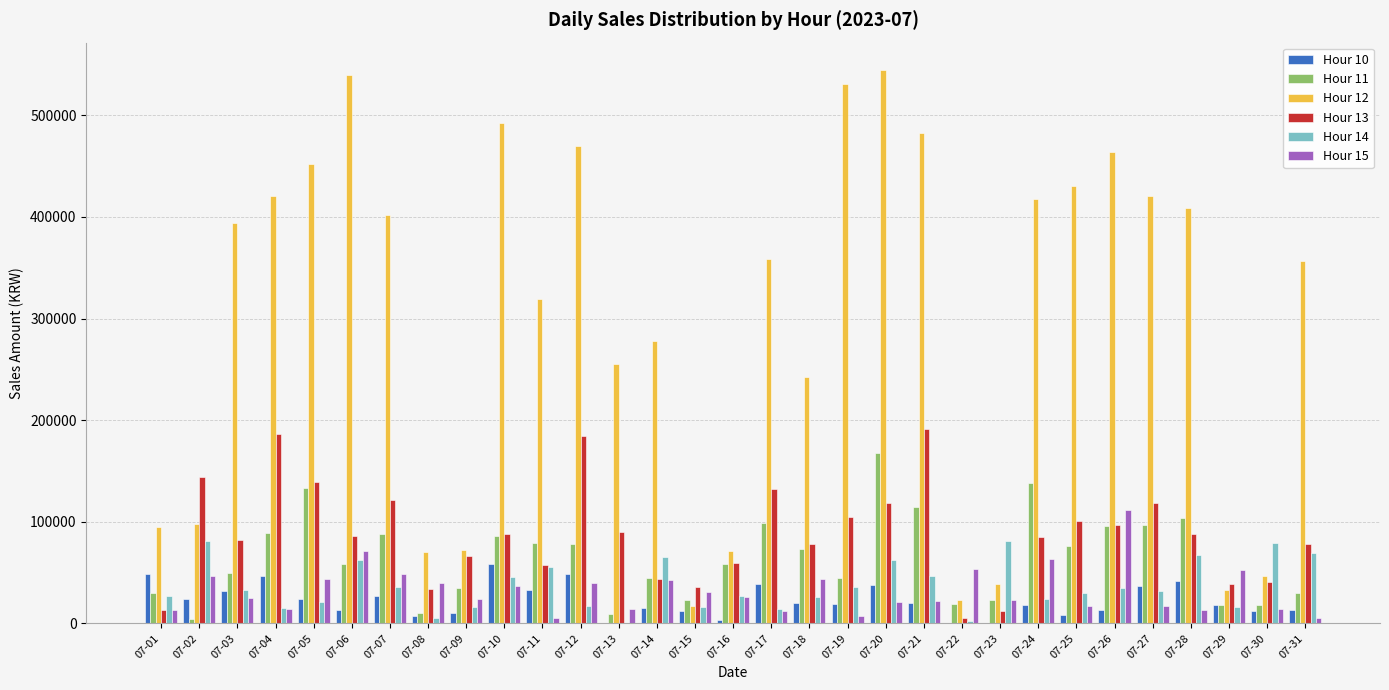

Which category has the highest value in the Hour 11 series?

07-20